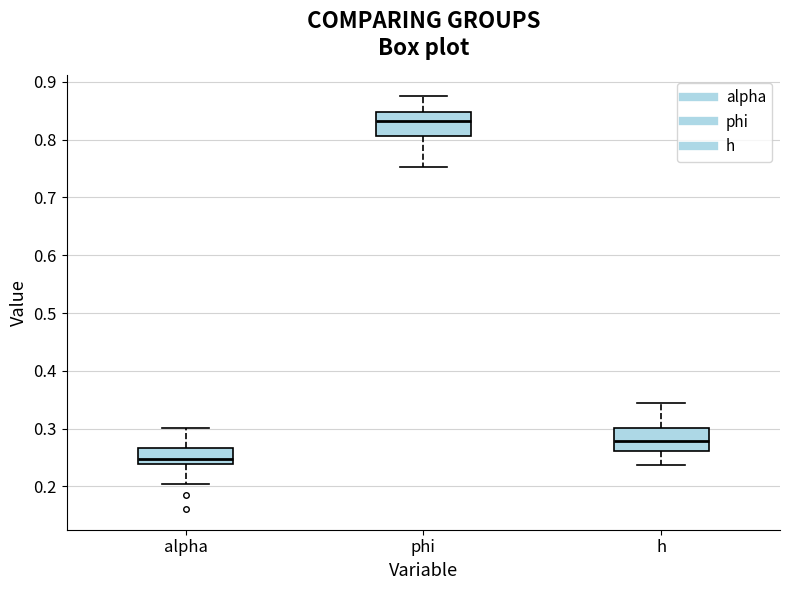

Reading left to right, transcribe this box plot: for each box, give where its median line is, the range the box spans, and where its two whiskers end, as read against the y-axis. The values are not printed on the chart, so give them approximately, as read against the axis.

alpha: median 0.25, box 0.24 to 0.27, whiskers 0.20 to 0.30
phi: median 0.83, box 0.81 to 0.85, whiskers 0.75 to 0.88
h: median 0.28, box 0.26 to 0.30, whiskers 0.24 to 0.34